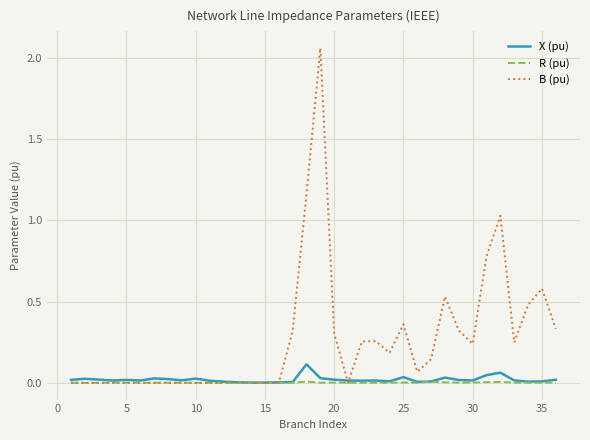

Which series has the largest range (max minus min)?

B (pu)